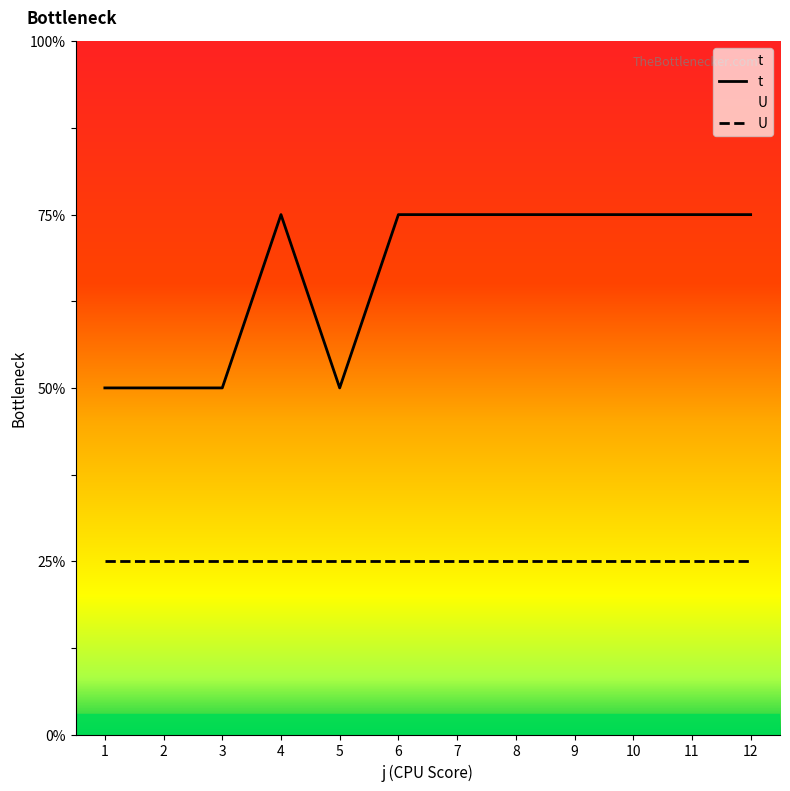

Which label corresponds to the largest value in the chart?

4